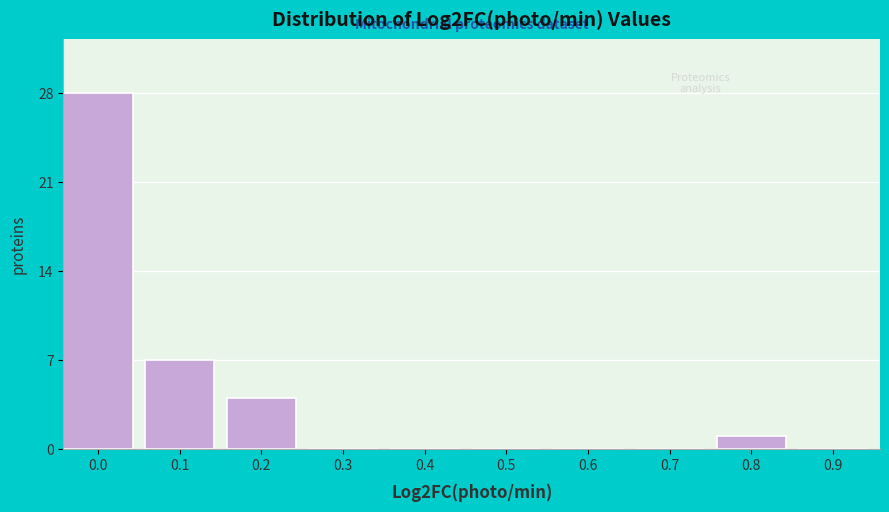

Reading right to left, transcribe all the data shown in this chart.

0.9=0	0.8=1	0.7=0	0.6=0	0.5=0	0.4=0	0.3=0	0.2=4	0.1=7	0.0=28